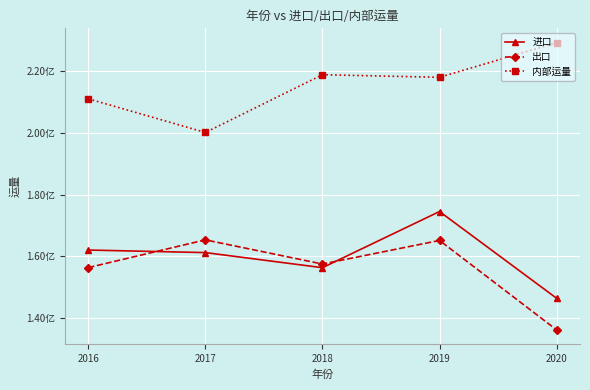

The 内部运量 series shows 229120170.3 at 2020. True or false?

True